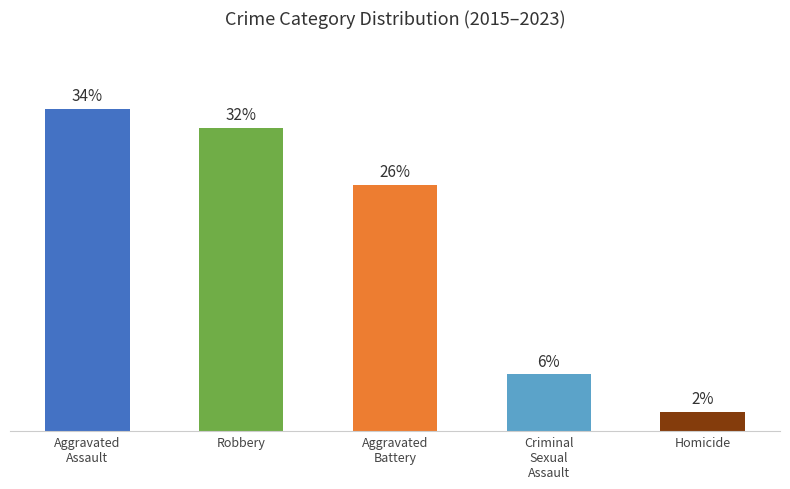

At which label does the data first exceed 26?

Aggravated
Assault